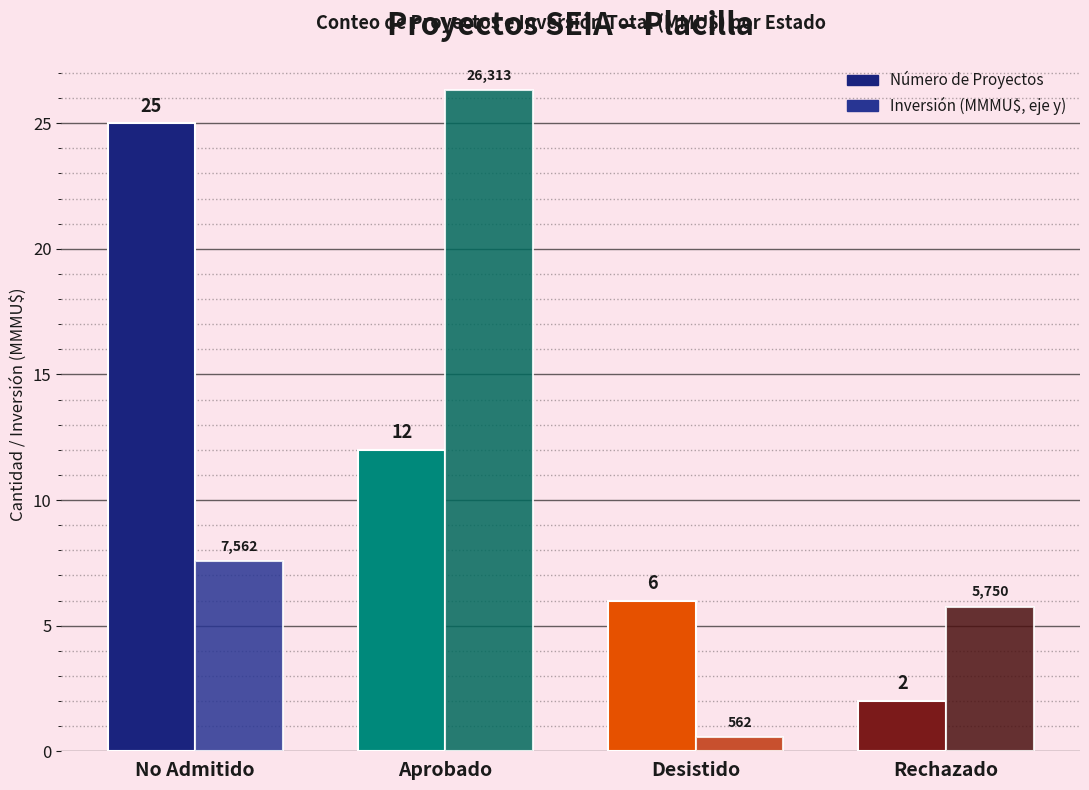

Reading left to right, extract all data points from this chart.

Número de Proyectos: 25.0	12.0	6.0	2.0
Inversión (MMMU$): 7.6	26.3	0.6	5.8